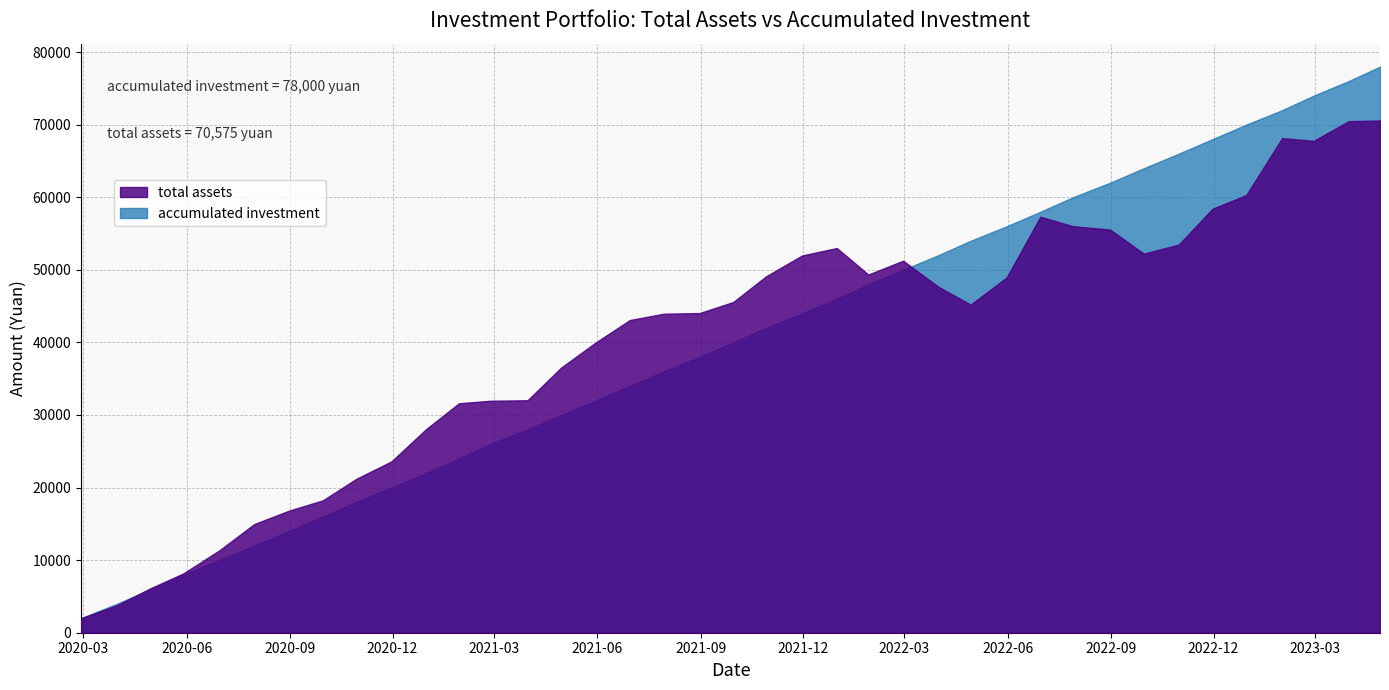

Does the chart have visible grid lines?

Yes